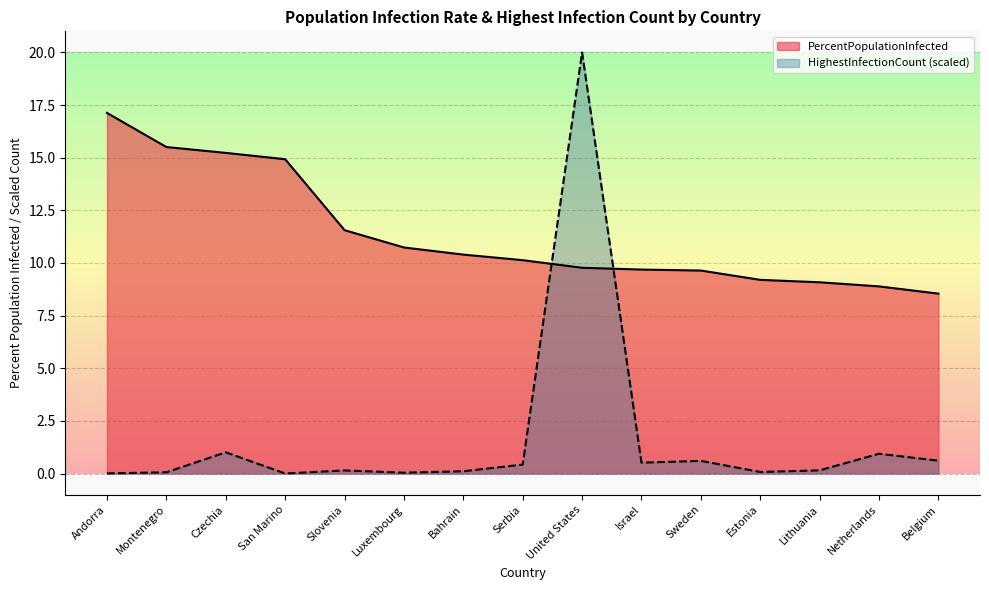

What is the value of the PercentPopulationInfected point at the 6th from the left?

10.7